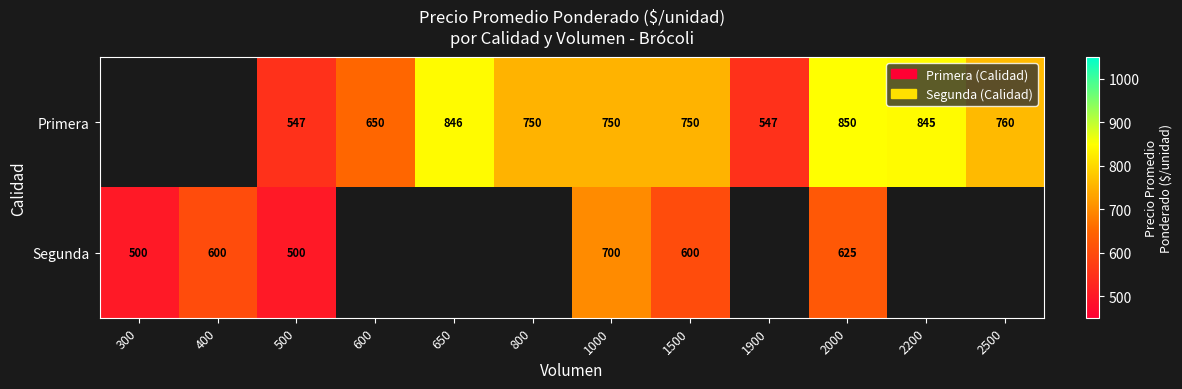

What is the difference between the Primera values at 2000 and 2500?

90